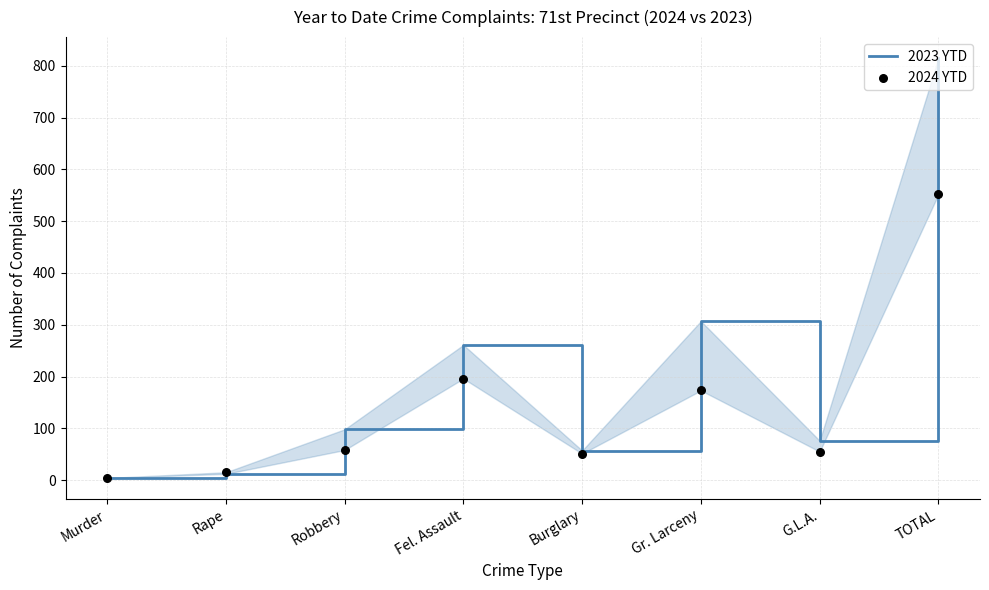

Which series contains the lowest Y value?

2023 YTD